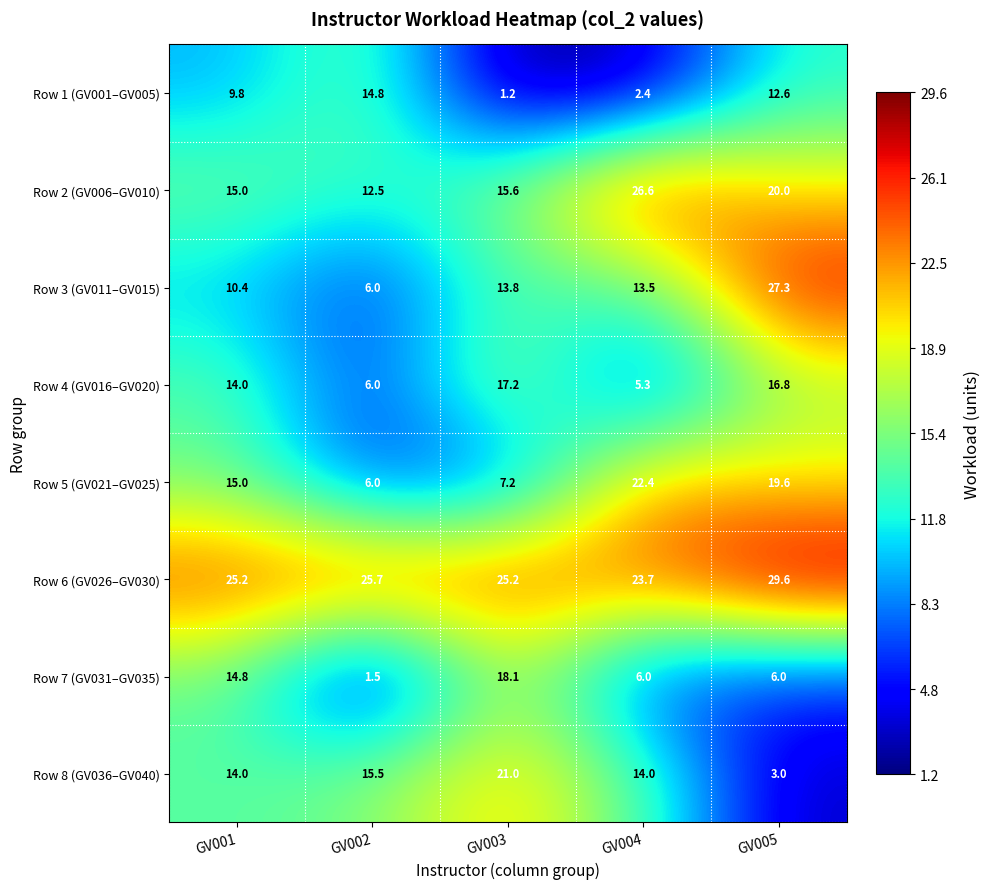

What is the sum of the Row 8 (GV036–GV040) values at GV003 and GV005?

24.0